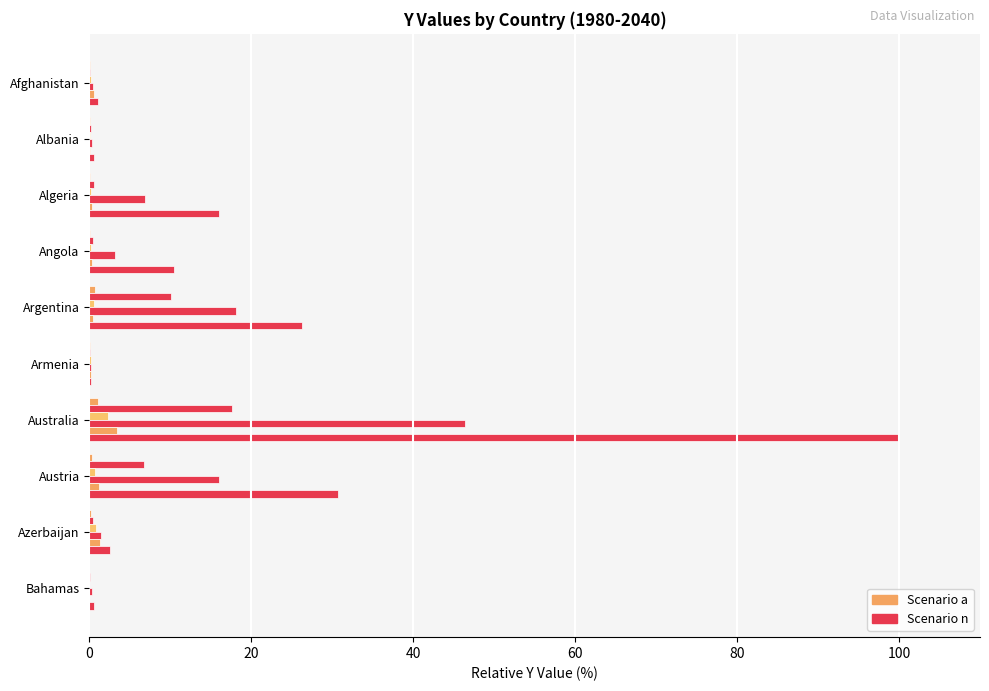

How many distinct data groups are displayed?

6